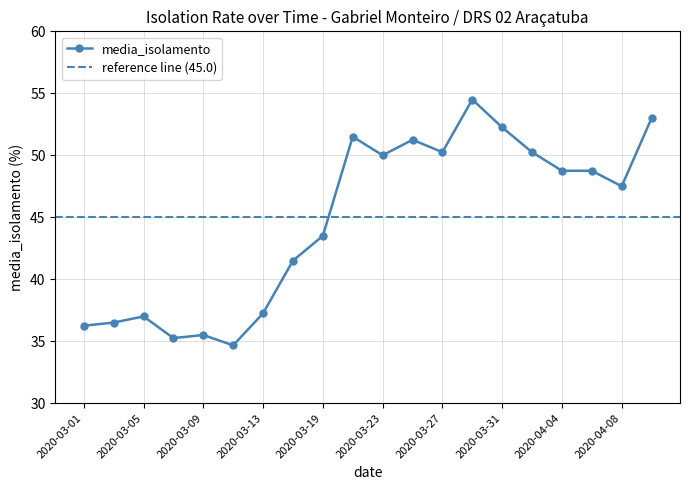

At which category does the data reach its first local peak?

2020-03-05